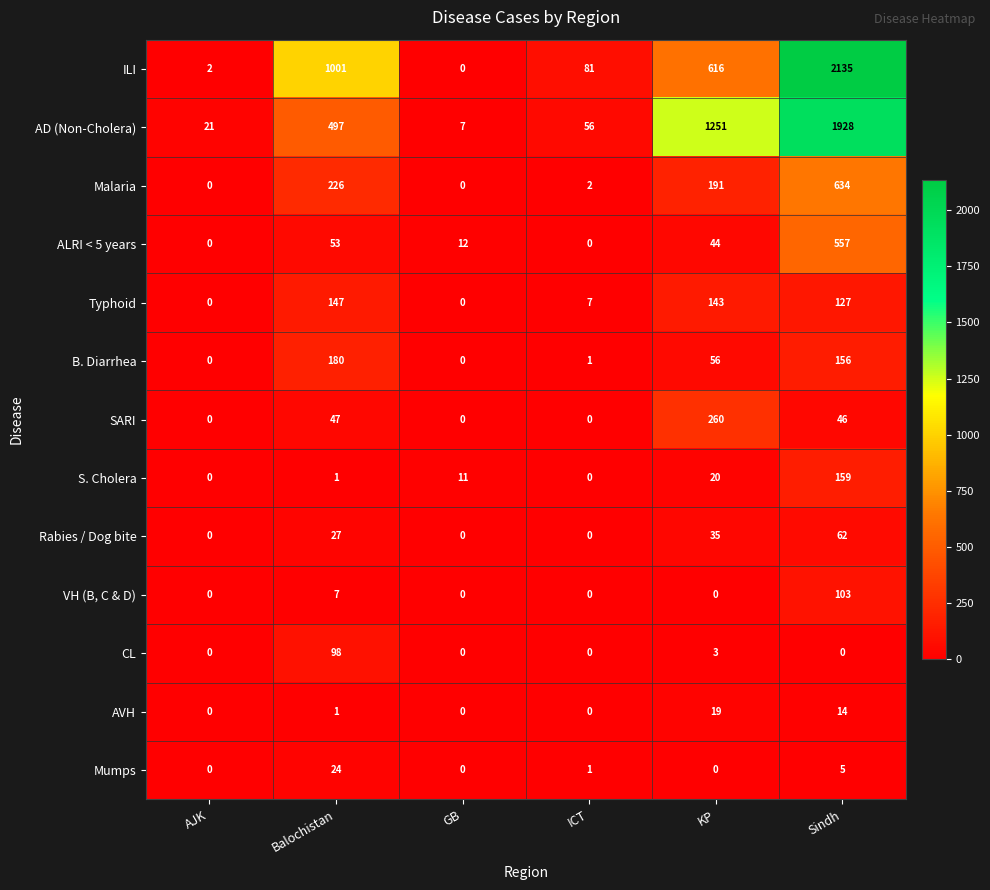

Between Balochistan and KP, which series saw the biggest shift?

AD (Non-Cholera)